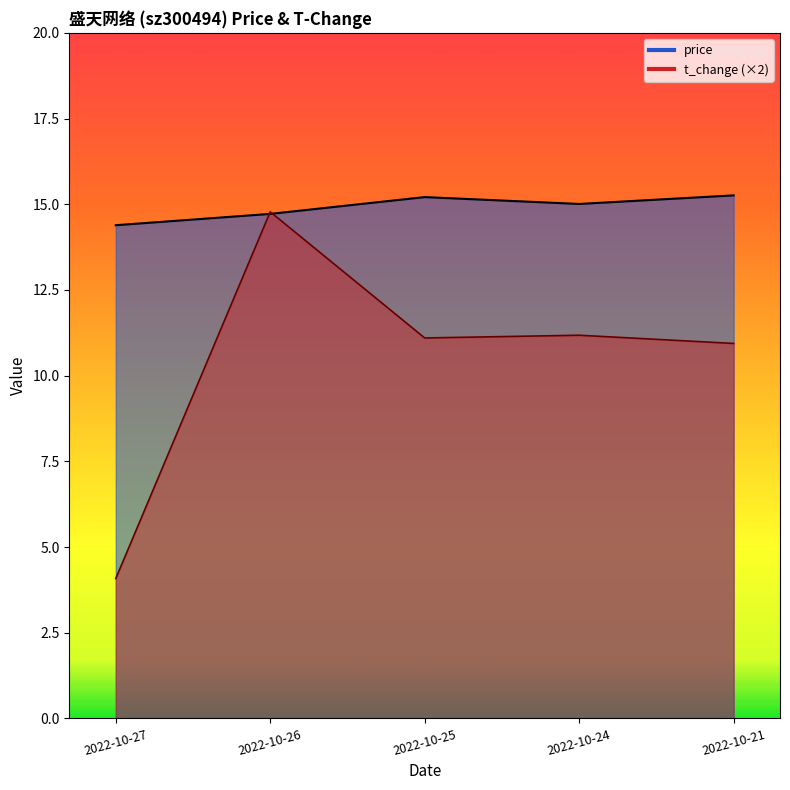

What is the lowest value of the price series?

14.4